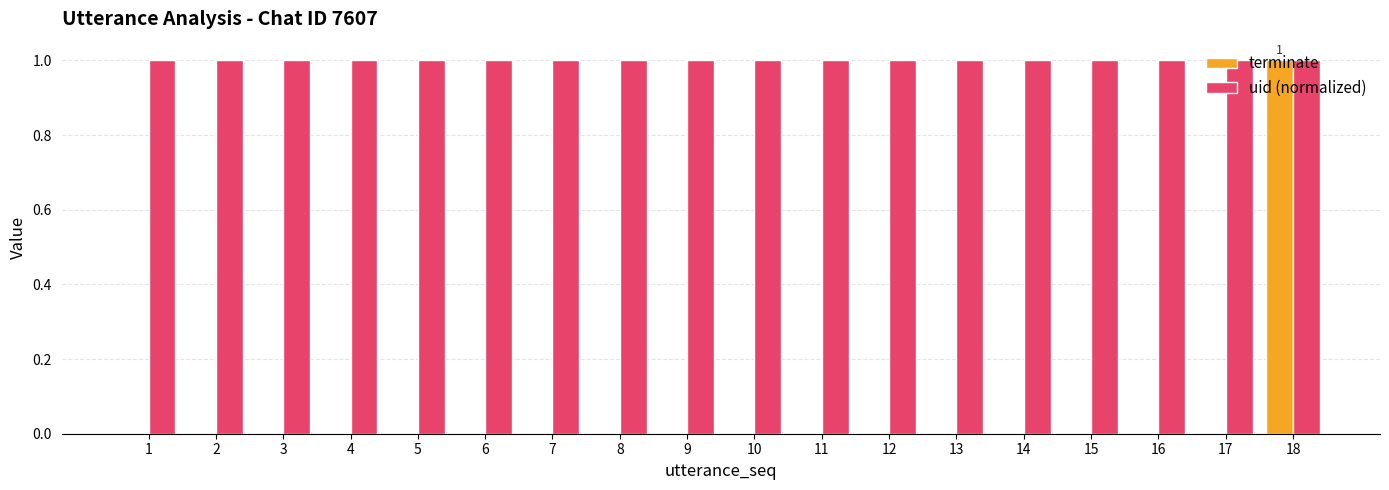

Count the number of data series in this chart.

2